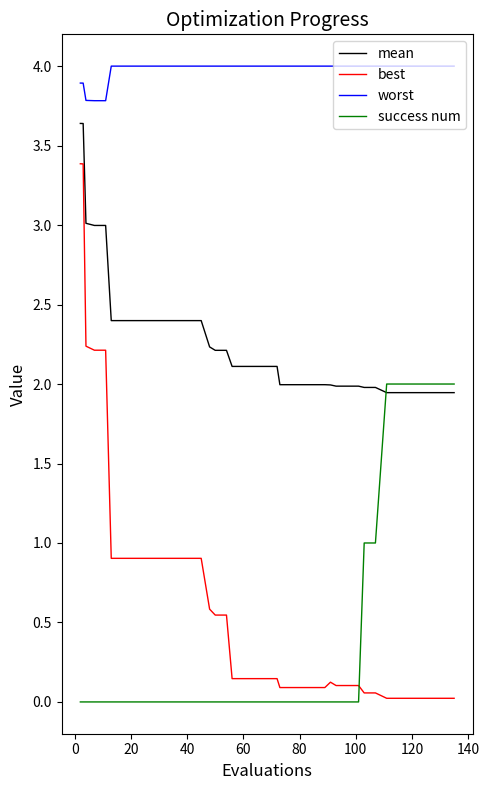

Is this an area chart (filled region under the line)?

No